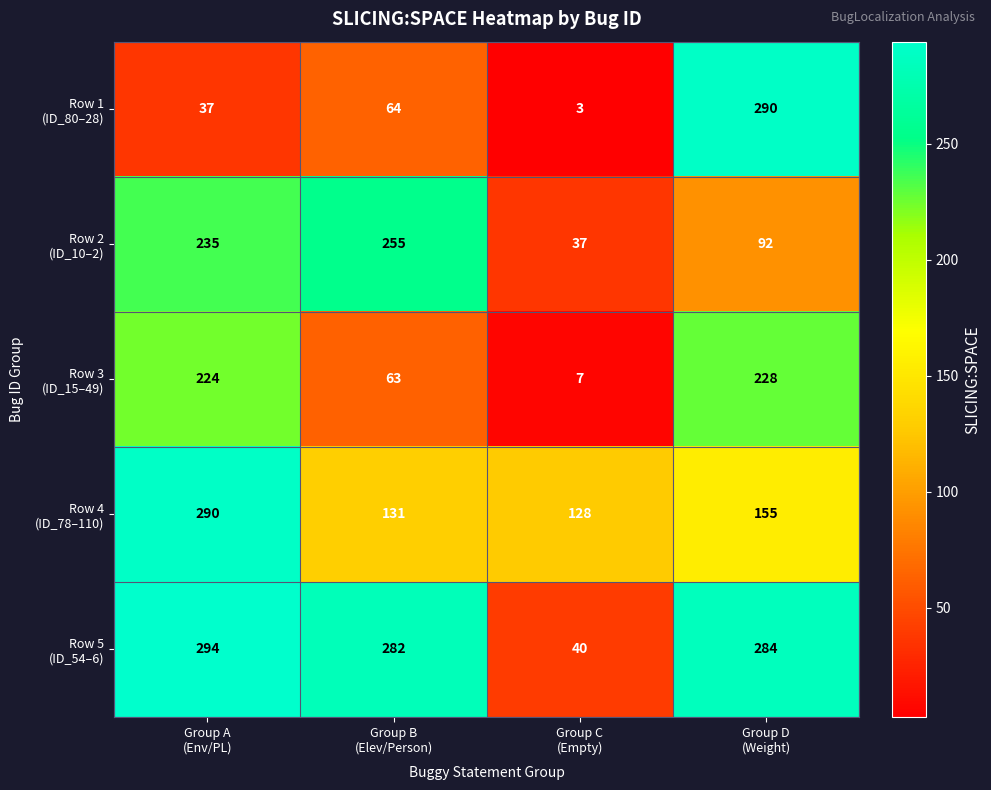

Which category has the highest value across all series?

Group A
(Env/PL)